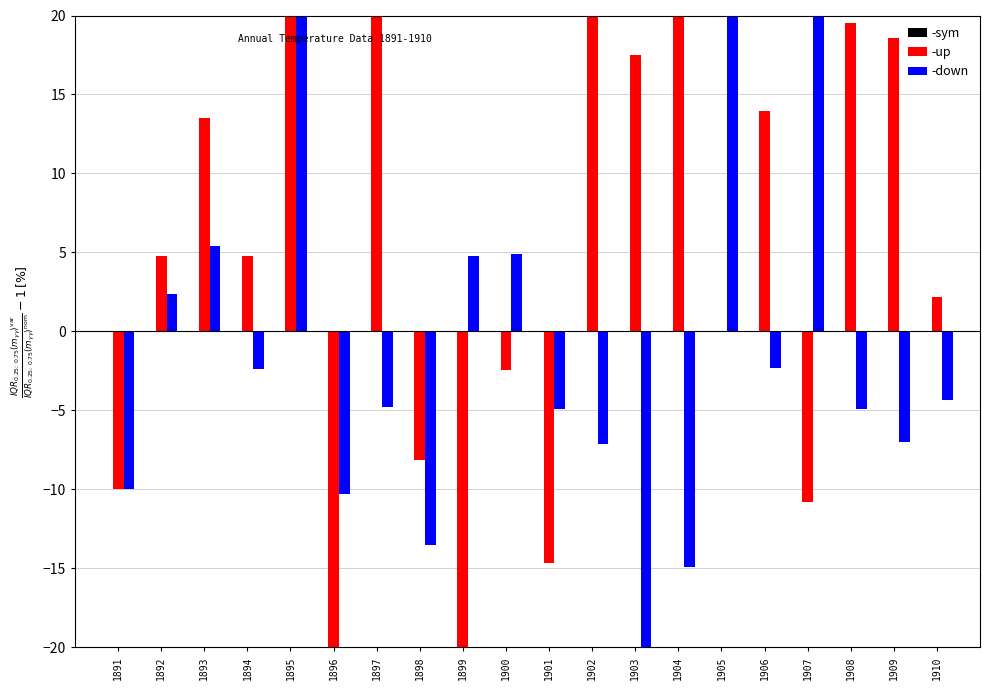

What is the spread (max minus min) of values at 1897?

38.1